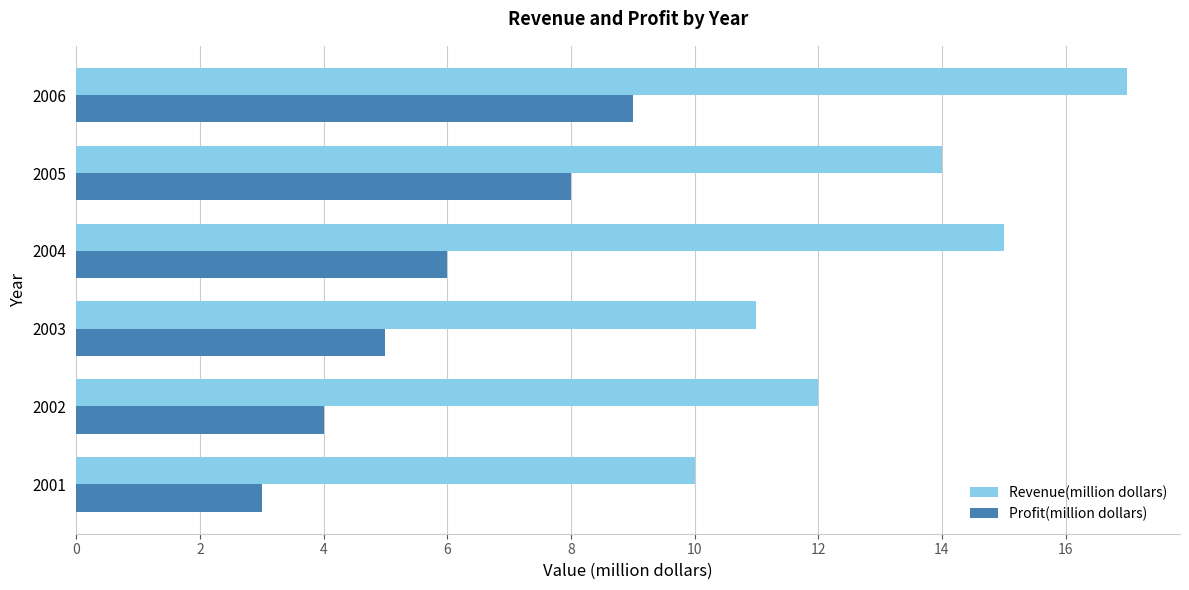

What are all the series names shown in the legend?

Revenue(million dollars), Profit(million dollars)